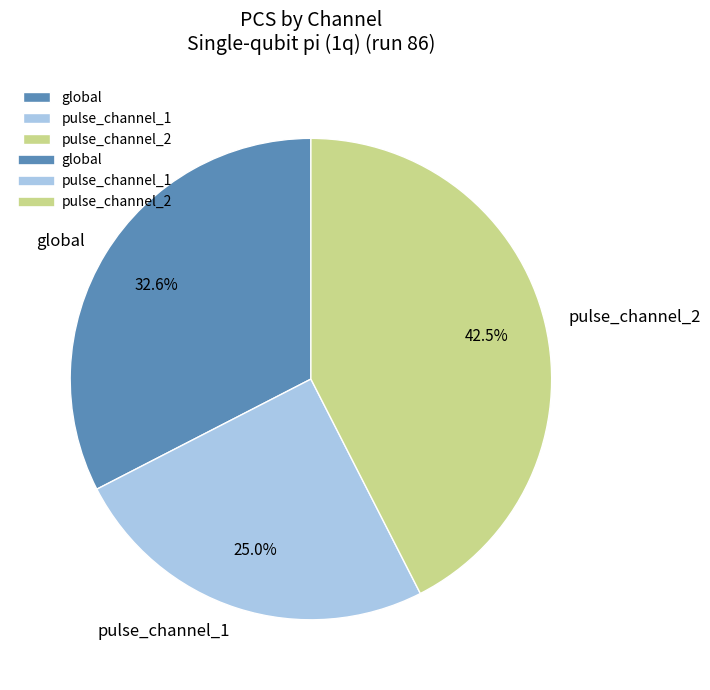

Does any single category account for the majority?

No